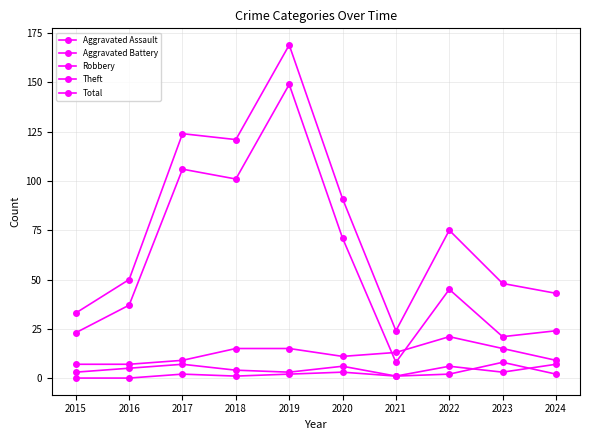

How many data points in Aggravated Battery are less than 5?

5